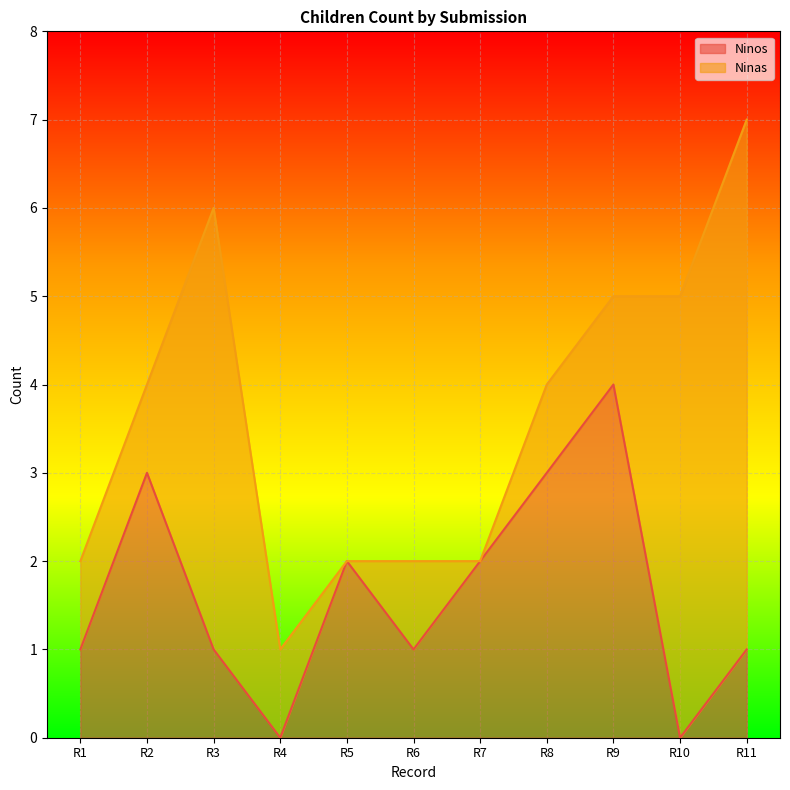

The value of Ninos at R1 is 1. True or false?

True